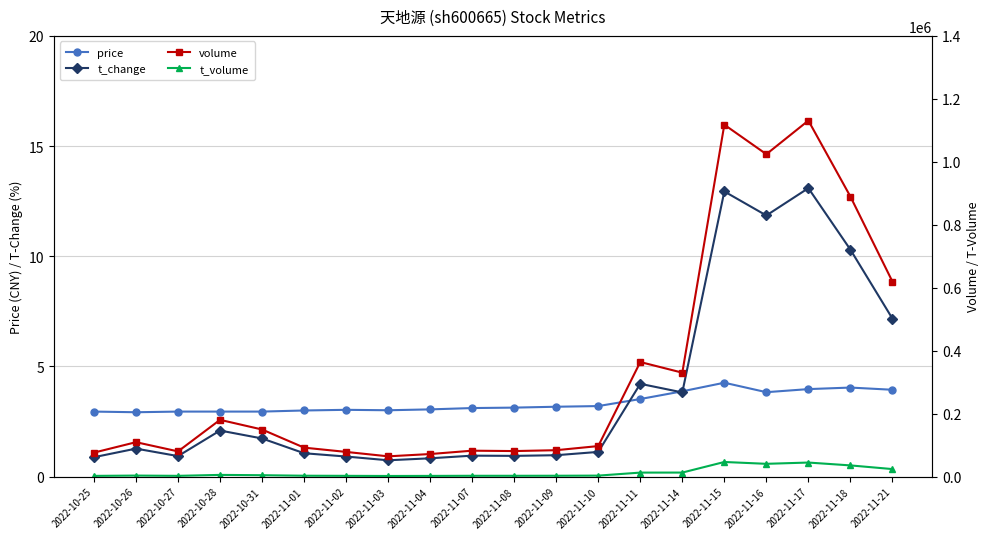

True or false: price and t_volume intersect in this chart.

False